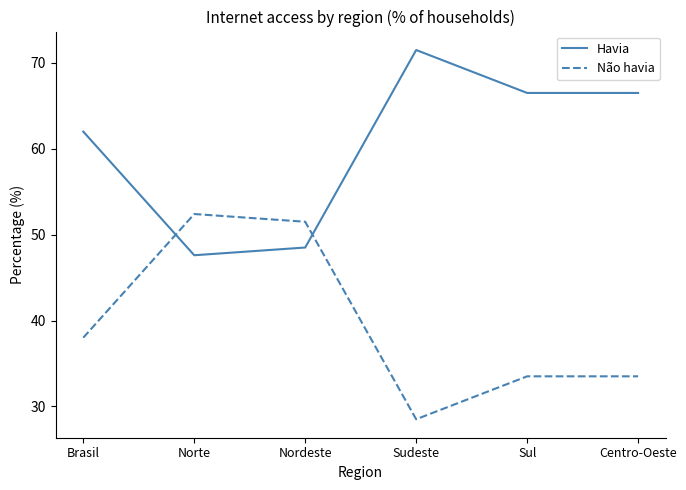

How many lines are shown in the chart?

2